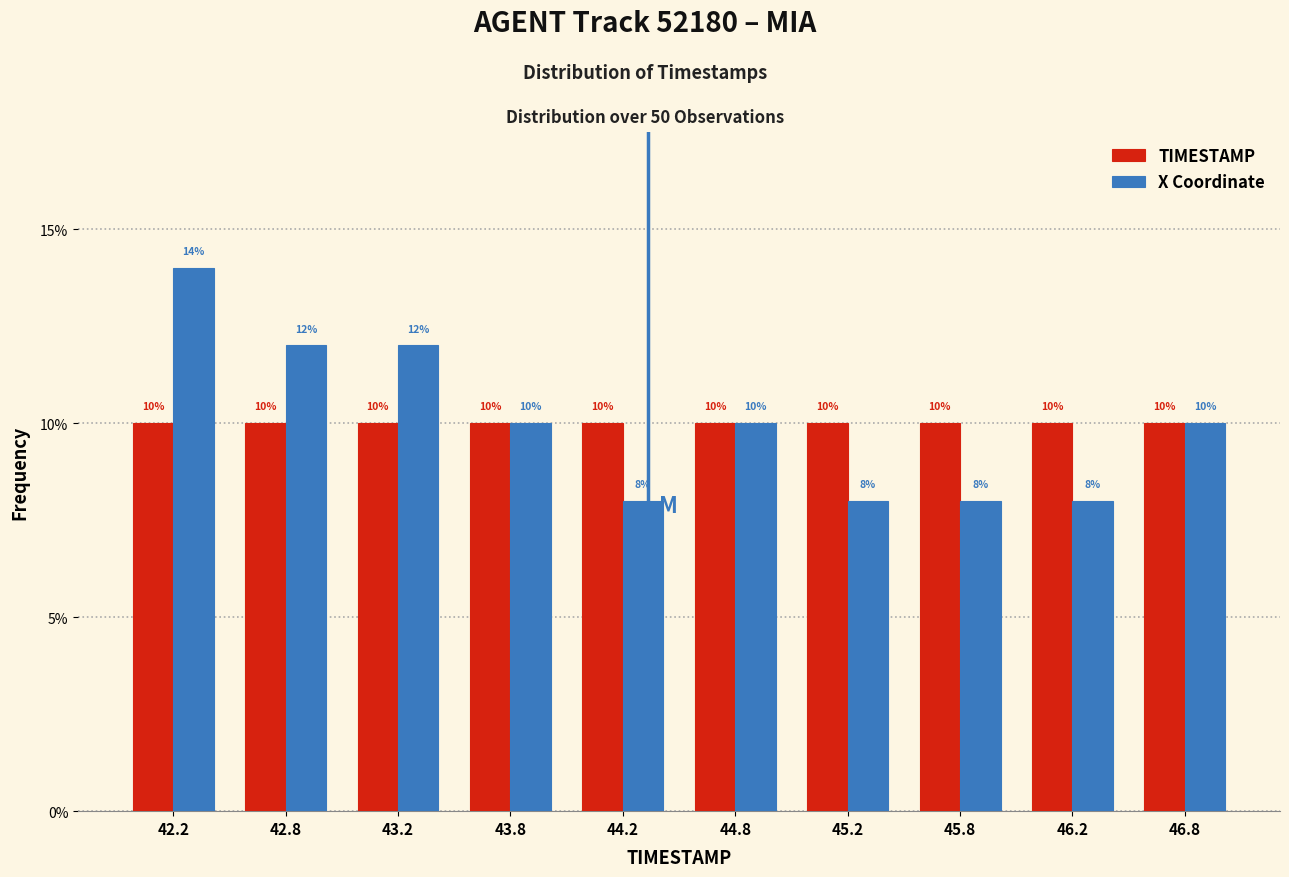

Reading left to right, what are all the values shown in this chart?

TIMESTAMP: 42.2=10.0	42.8=10.0	43.2=10.0	43.8=10.0	44.2=10.0	44.8=10.0	45.2=10.0	45.8=10.0	46.2=10.0	46.8=10.0
X Coordinate: 42.2=14.0	42.8=12.0	43.2=12.0	43.8=10.0	44.2=8.0	44.8=10.0	45.2=8.0	45.8=8.0	46.2=8.0	46.8=10.0